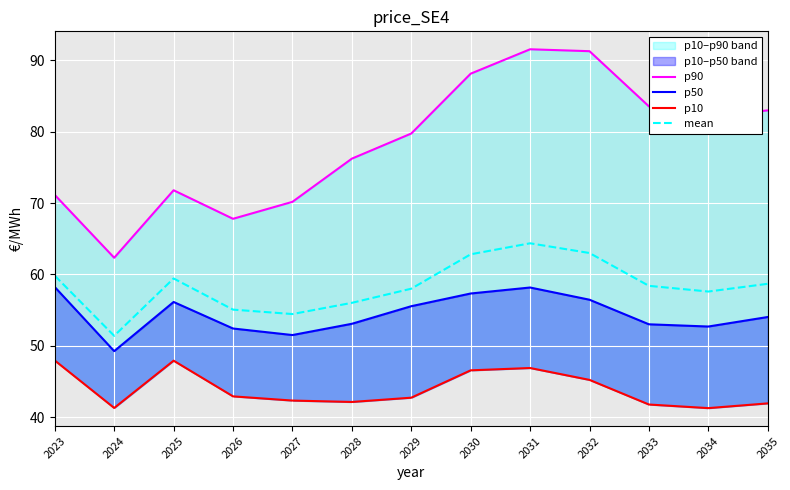

Which series has the largest total across all categories?

p90